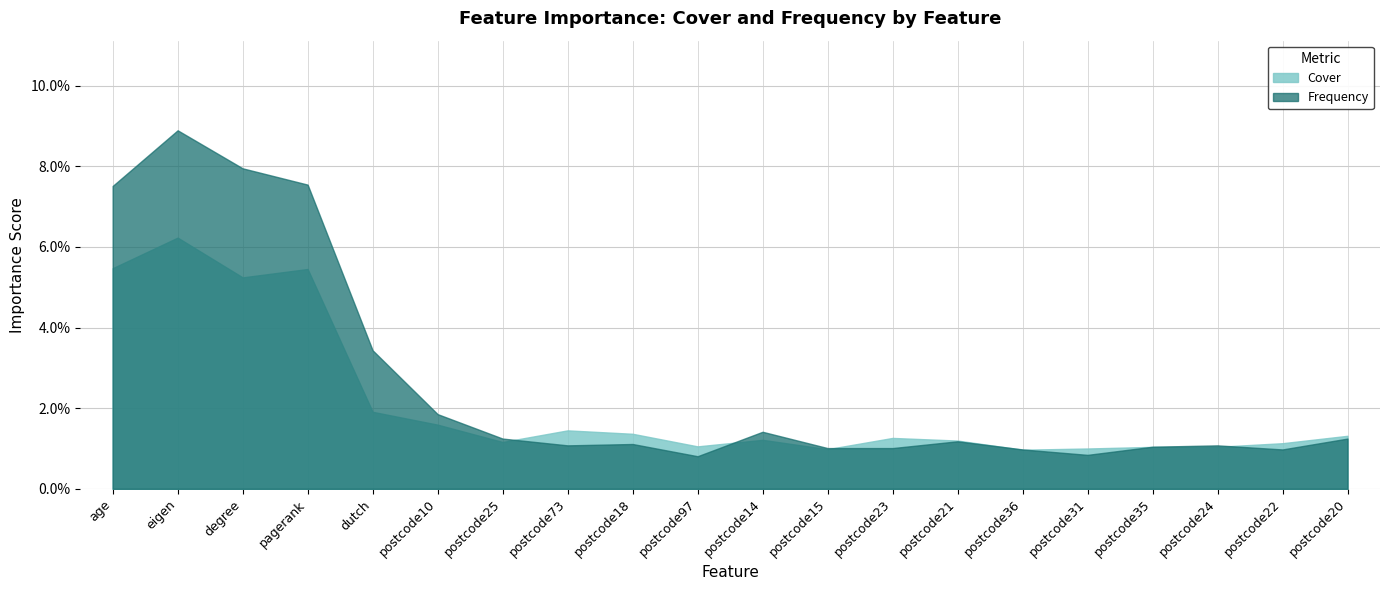

What is the maximum value shown in the chart?

0.1